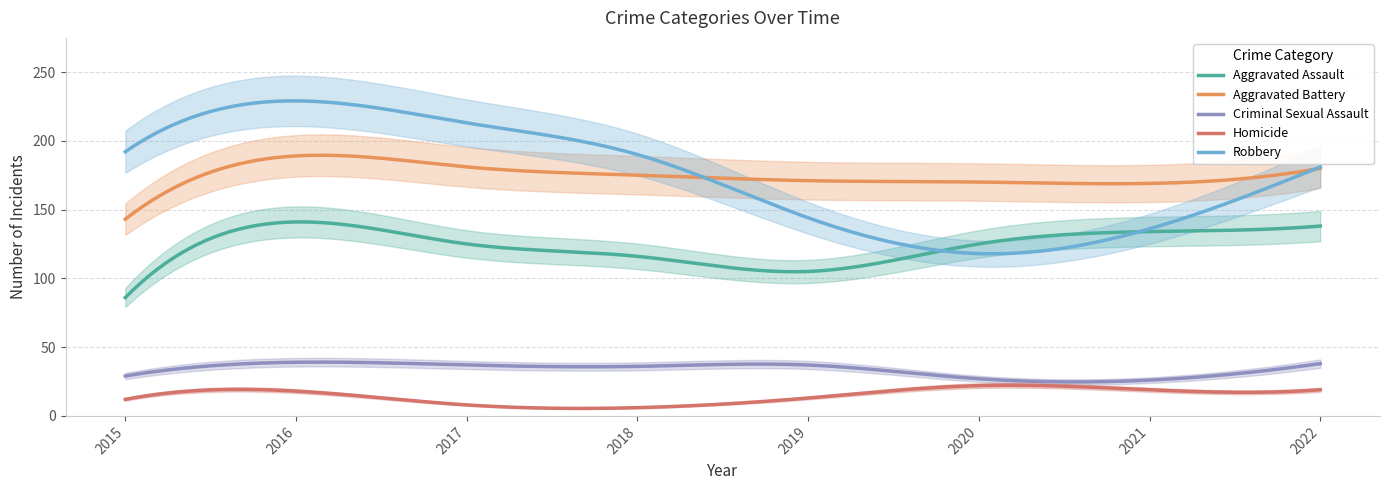

What is the value of the Aggravated Battery point at the 7th from the left?

169